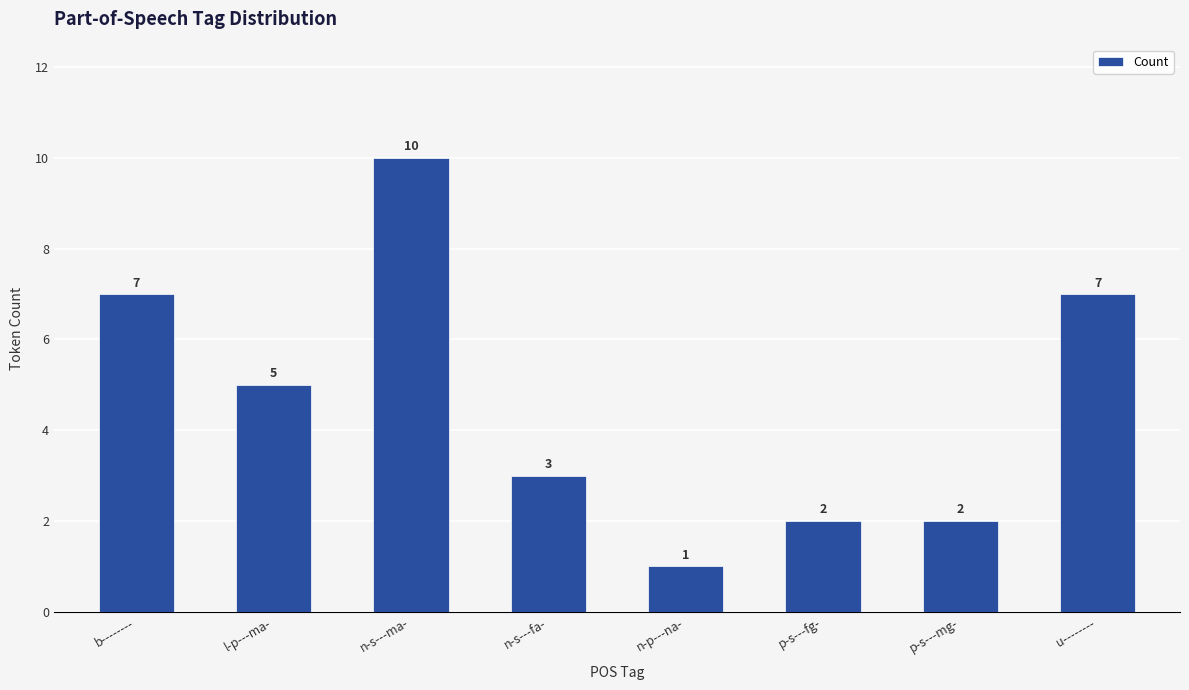

Does the chart contain any negative values?

No